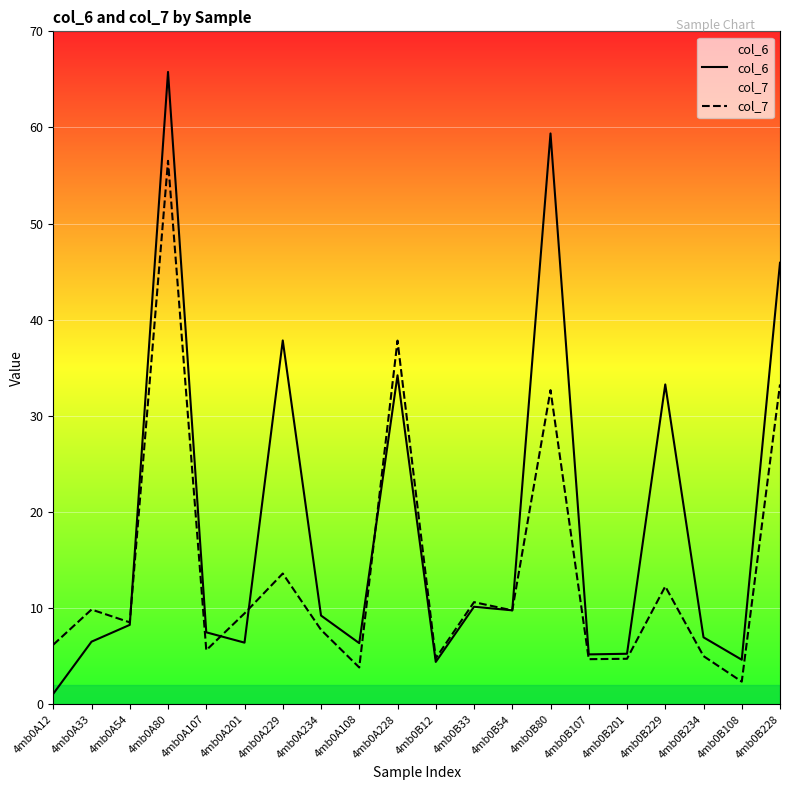

Is this an area chart (filled region under the line)?

No